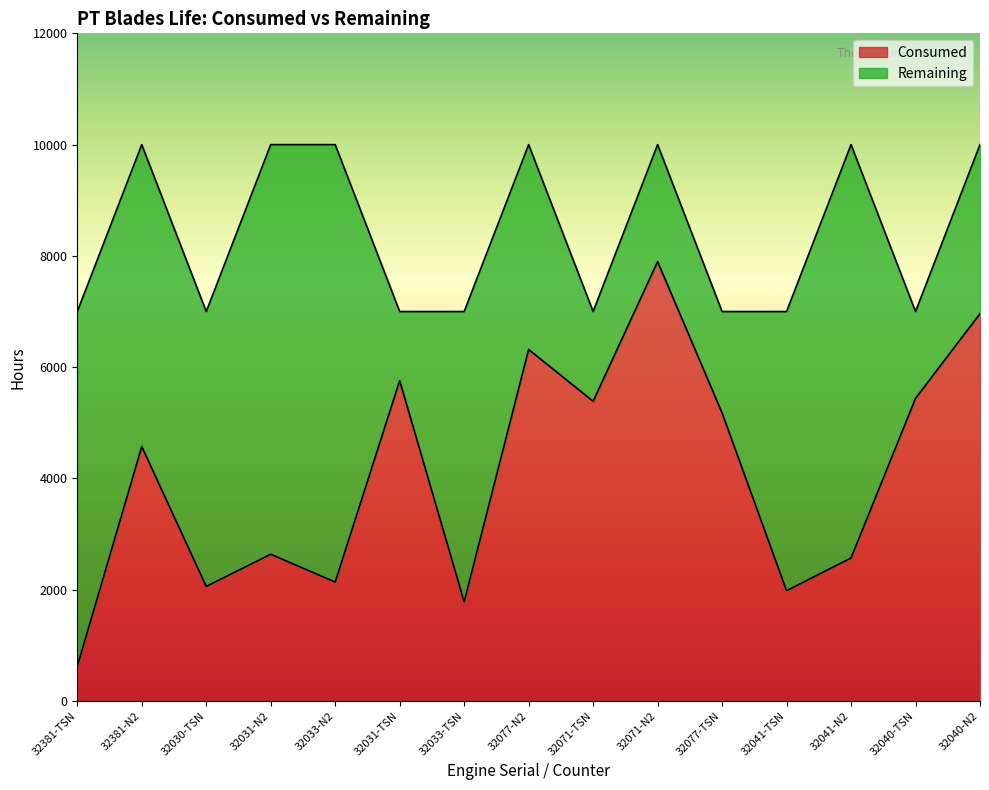

What position from the right is 32040-N2?

1